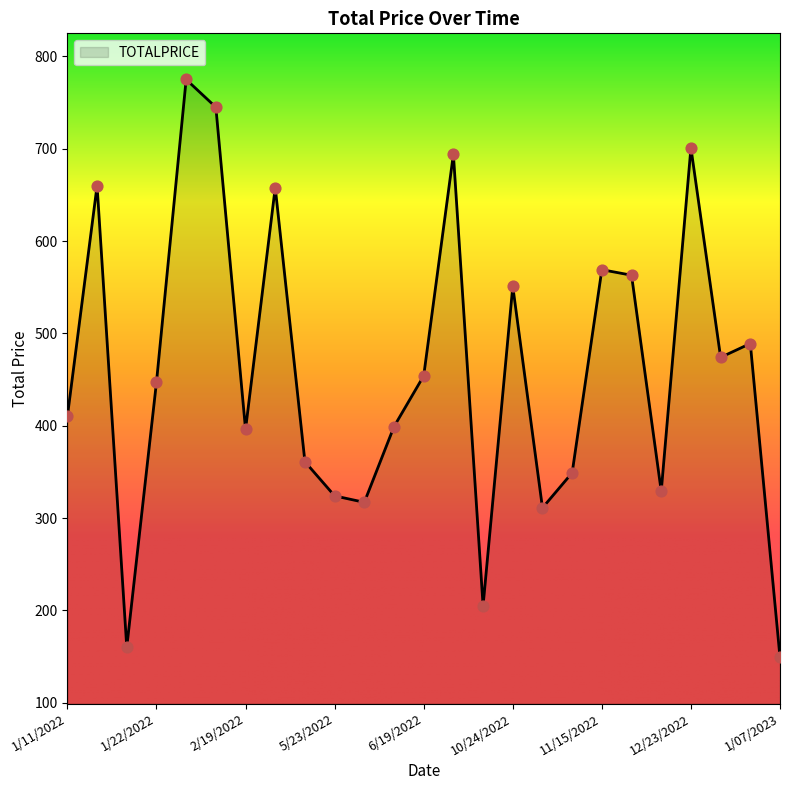

What is the difference between the maximum and minimum values?

626